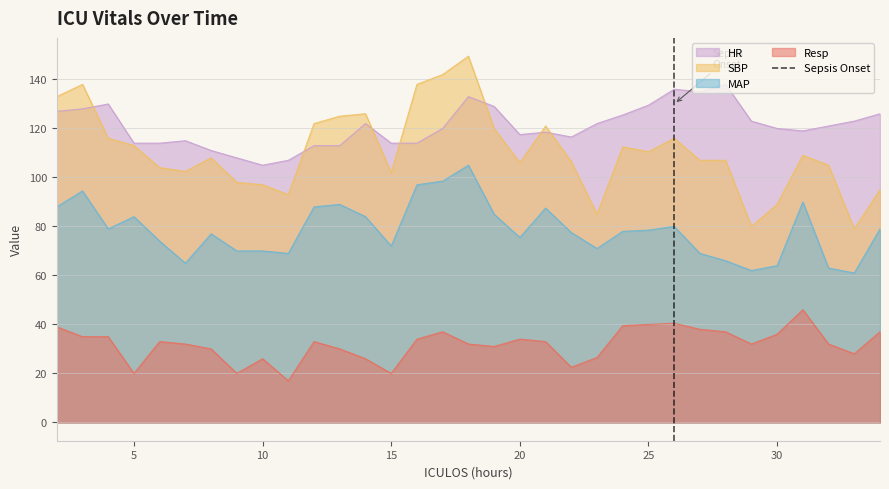

What is the lowest value of the Resp series?

17.0